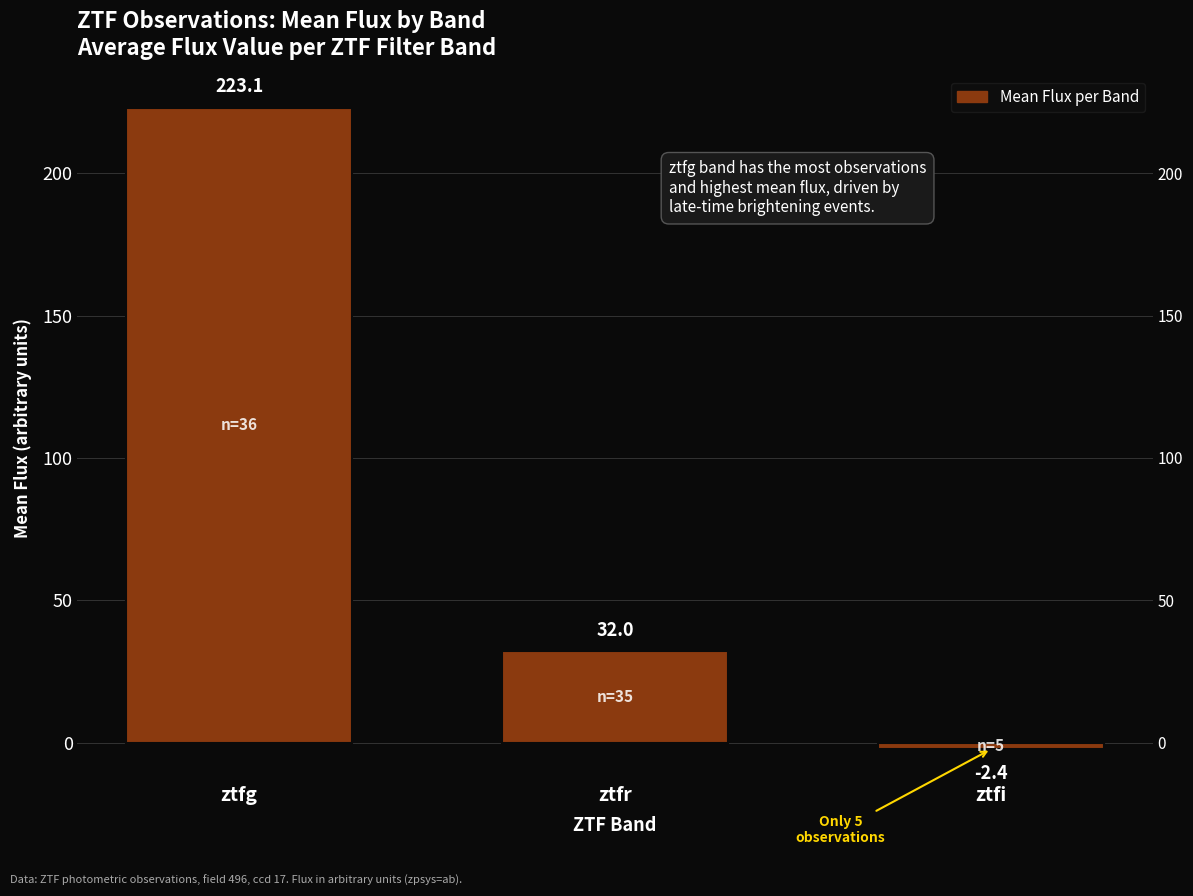

List the labels in order of value, largest first.

ztfg, ztfr, ztfi